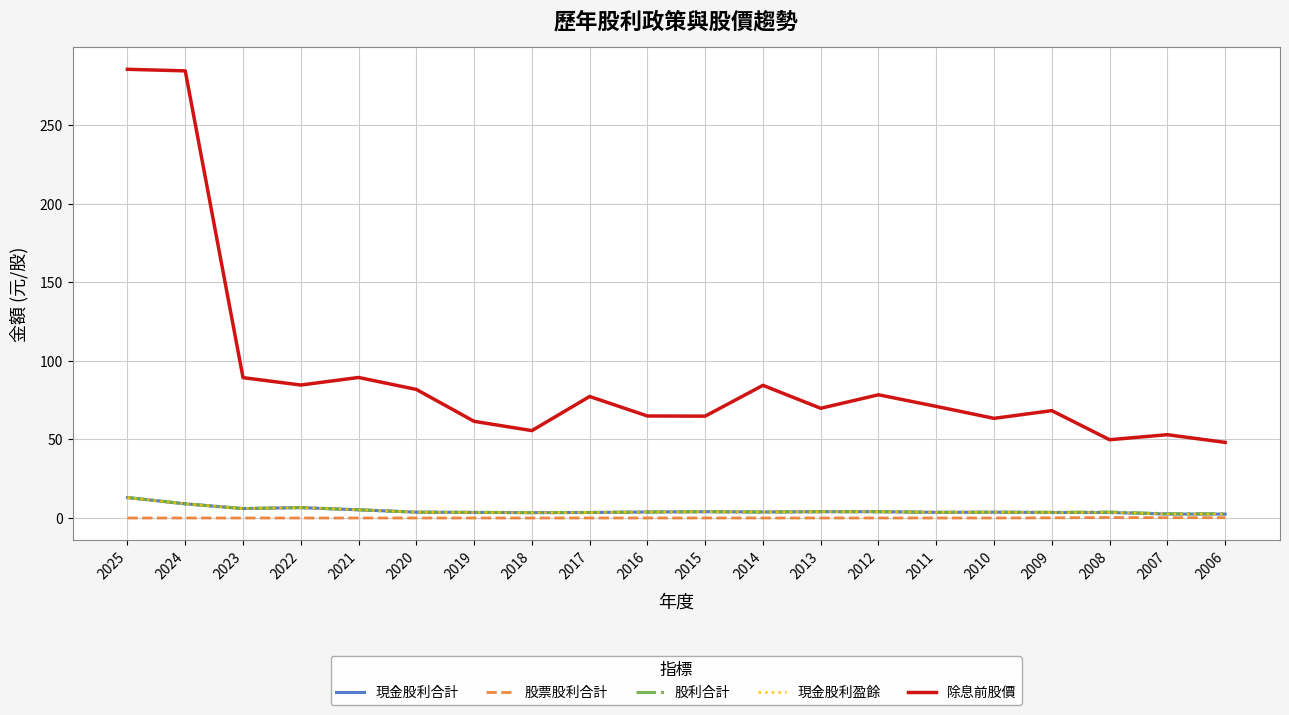

Which category has the highest value across all series?

2025